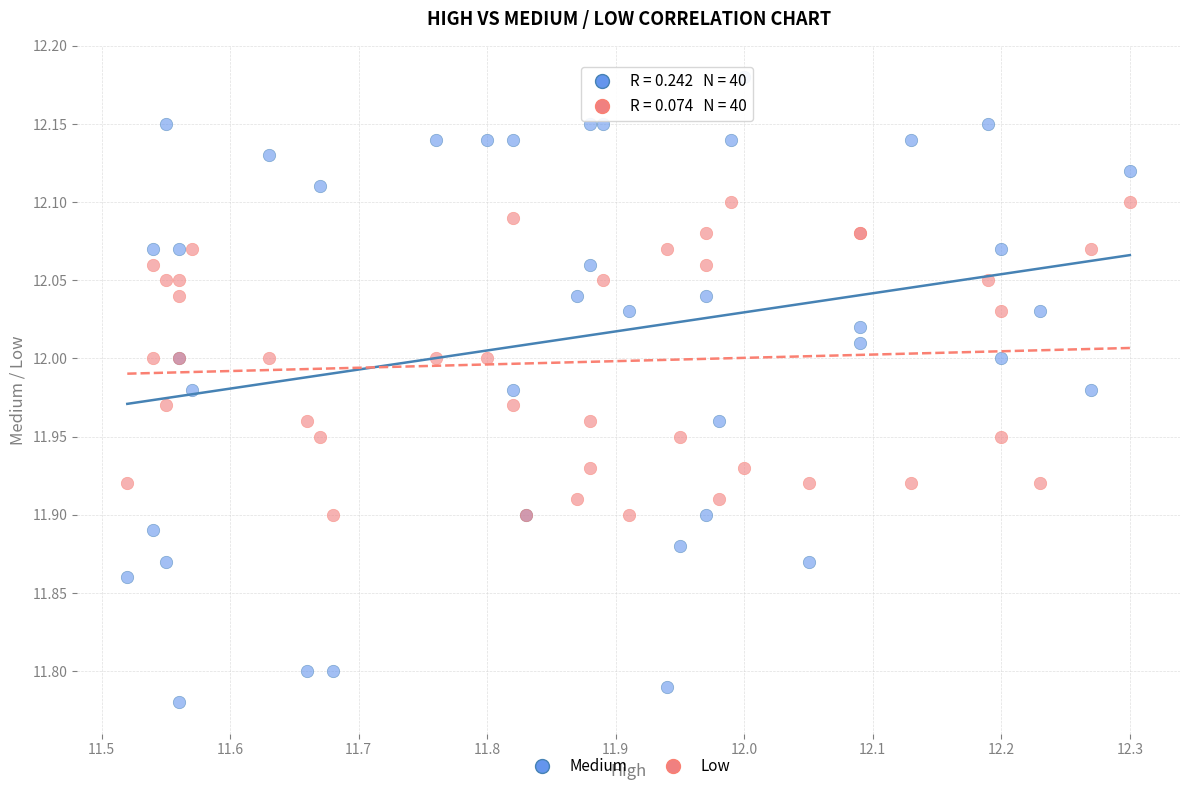

Which series reaches the minimum Y coordinate?

Medium